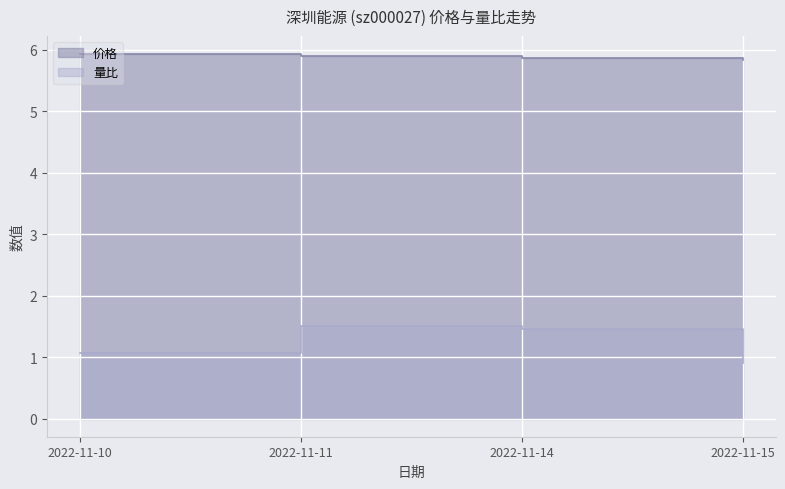

What is the total value across all series at 2022-11-14?

7.3